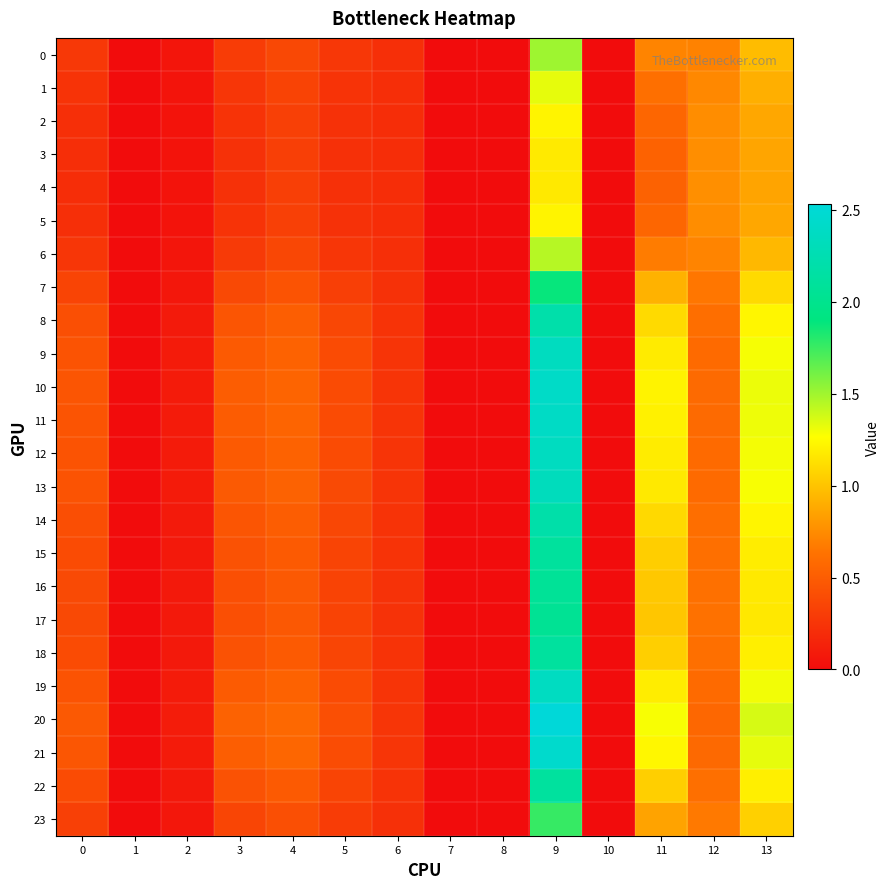

How many data points does each series have?

14